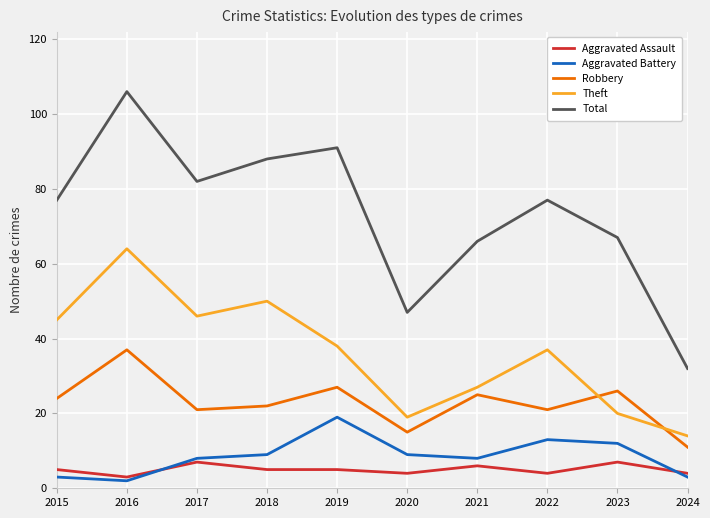

What are all the series names shown in the legend?

Aggravated Assault, Aggravated Battery, Robbery, Theft, Total